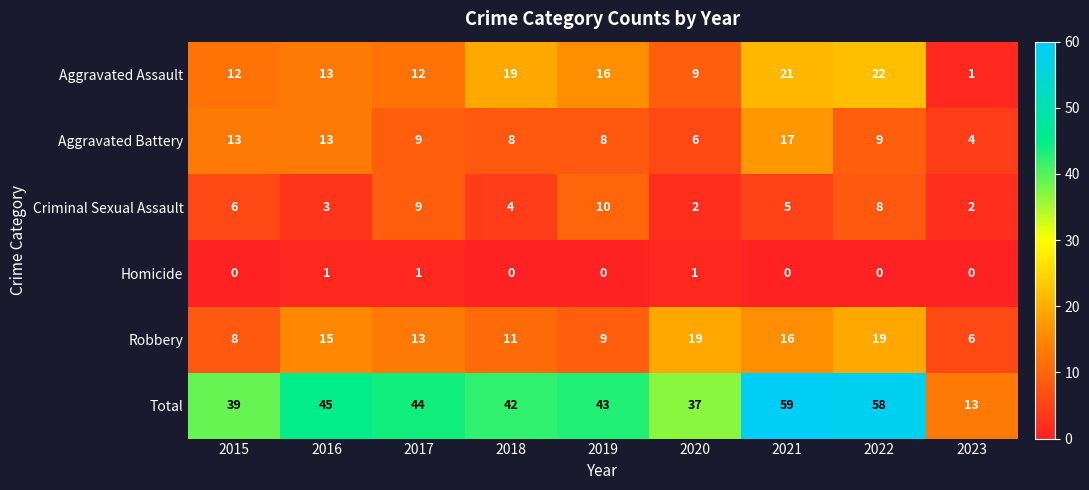

What is the difference between the maximum and minimum values in the Robbery series?

13